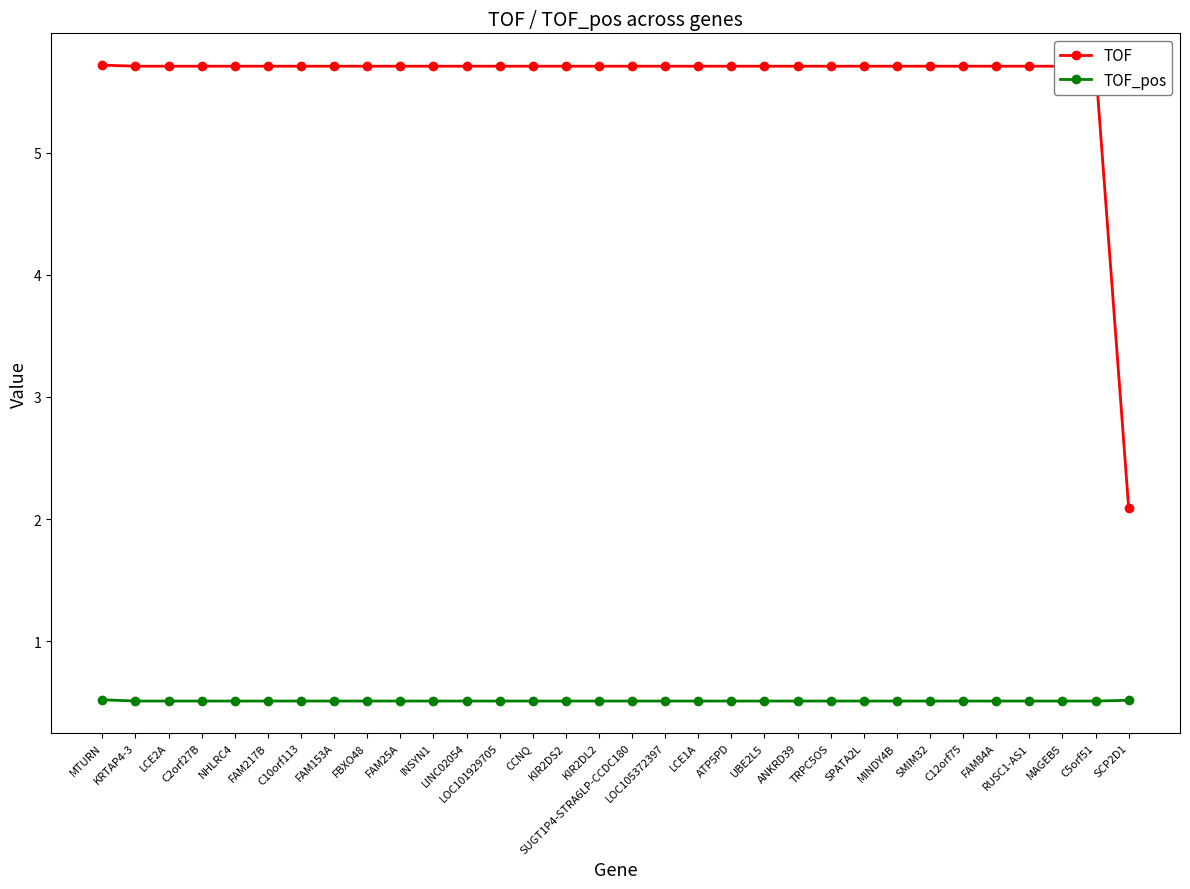

How many lines are shown in the chart?

2